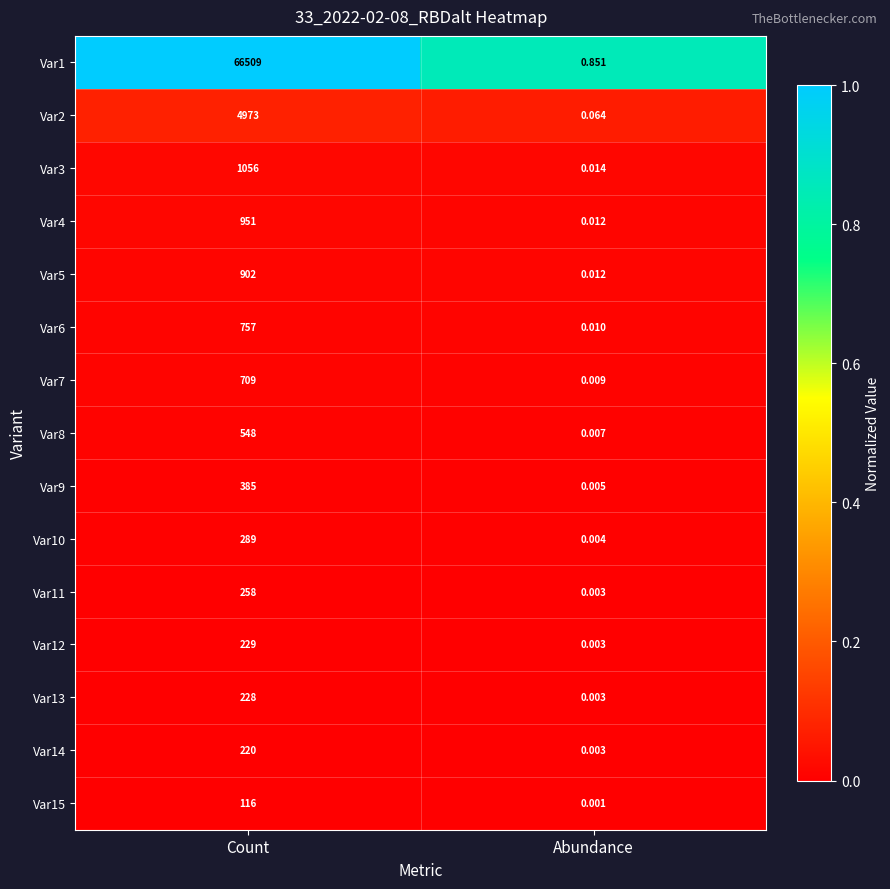

Where is Var7 nearest to the value 354?

Abundance